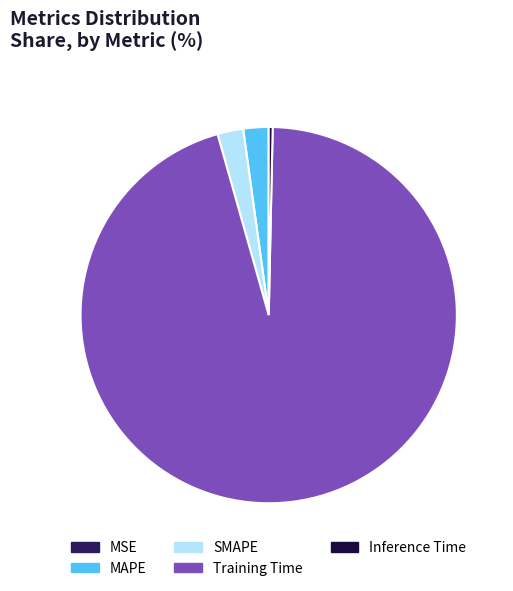

Between Inference Time and MAPE, which is larger?

MAPE